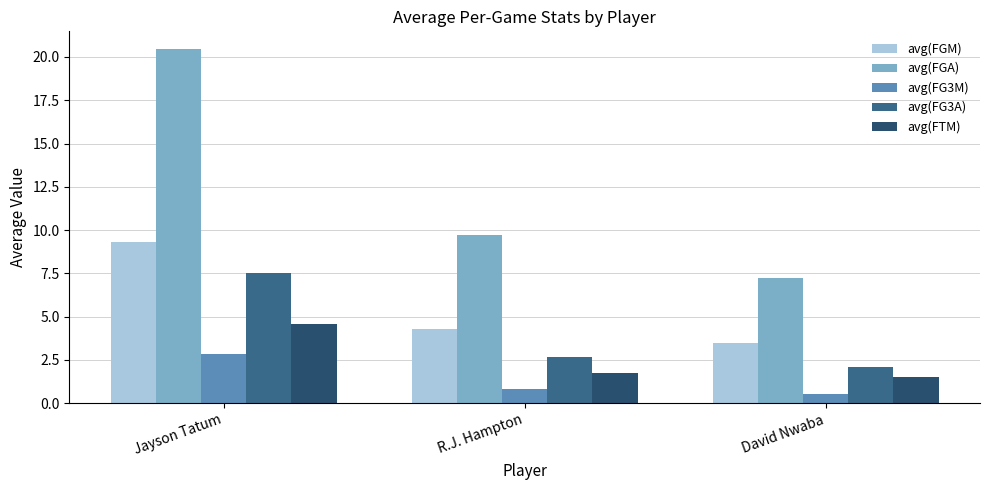

Is it true that avg(FGM) equals 5.7 at Jayson Tatum?

False